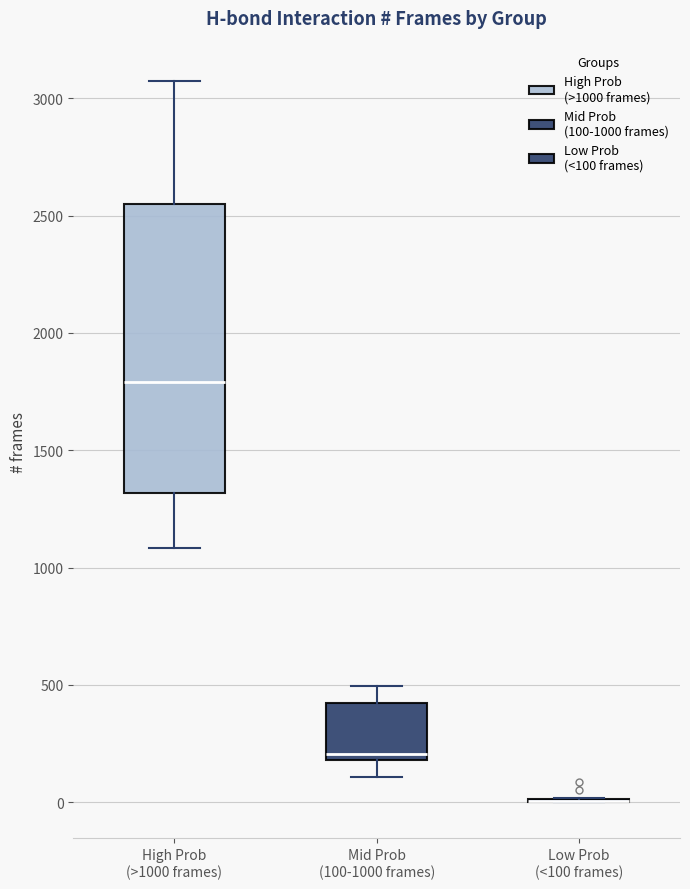

Reading left to right, read every box against the y-axis: the position of its median line, the range the box covers, and the ends of its whiskers. The values are not printed on the chart, so give them approximately, as read against the axis.

High Prob (>1000 frames): median 1800, box 1300 to 2550, whiskers 1100 to 3050
Mid Prob (100-1000 frames): median 200 (just above the box's lower edge), box 200 to 400, whiskers 100 to 500
Low Prob (<100 frames): box collapsed to a line at 0, whiskers 0 to 0